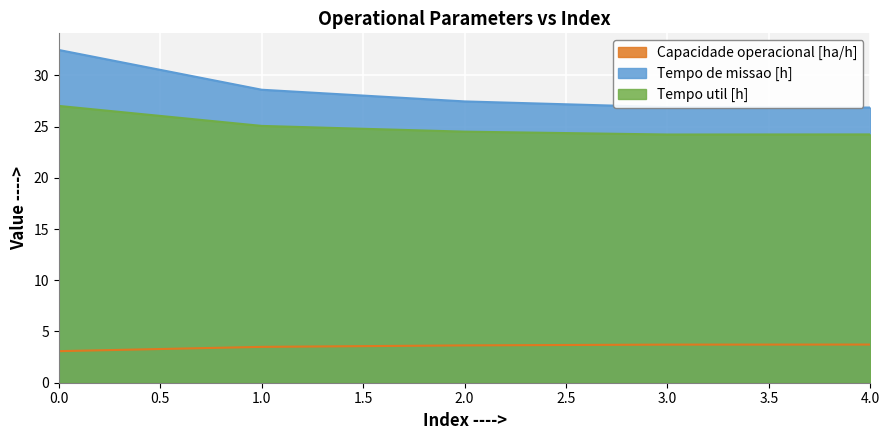

Reading left to right, list all the values displayed in this chart.

Capacidade operacional [ha/h]: 3.1	3.5	3.6	3.7	3.7
Tempo de missao [h]: 32.5	28.6	27.4	26.9	26.9
Tempo util [h]: 27.0	25.1	24.5	24.2	24.2